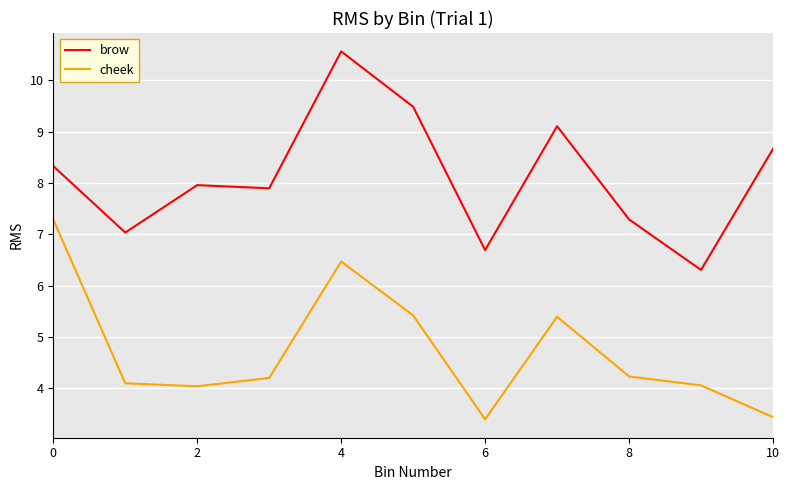

True or false: brow has more than 1 points higher than both neighbors.

True